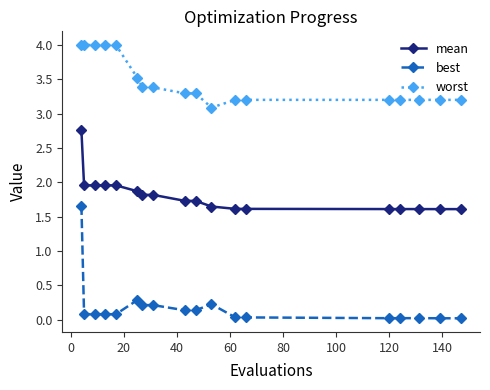

List the series in order of their overall mean, highest first.

worst, mean, best